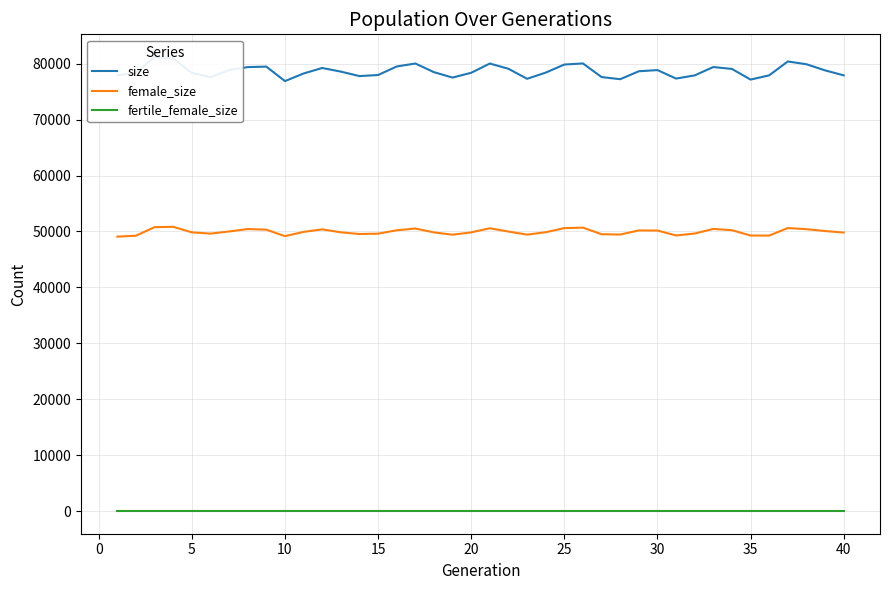

What is the sum of all female_size values?

1998094